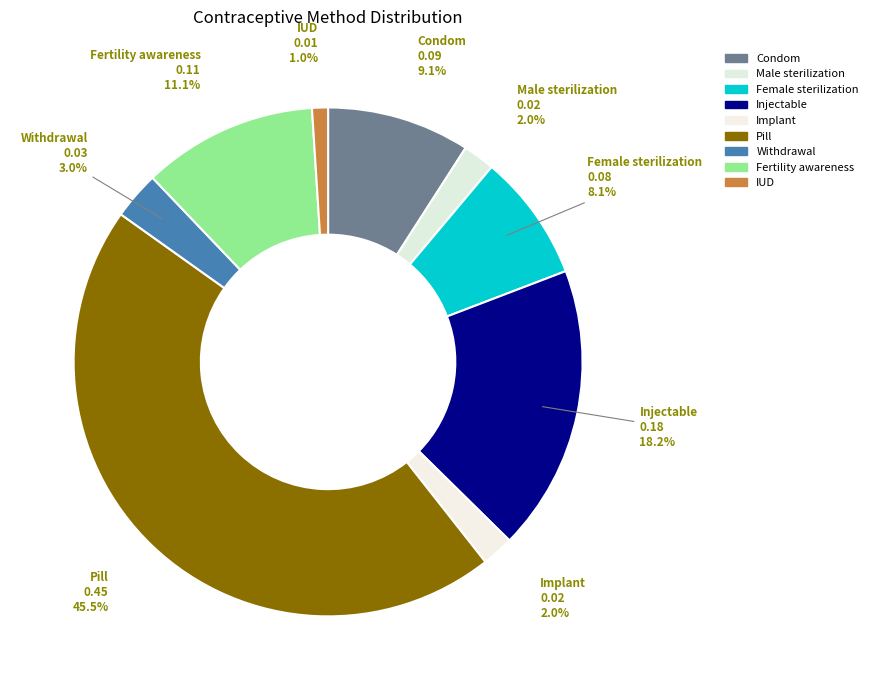

Which category has the biggest portion of the pie?

Pill